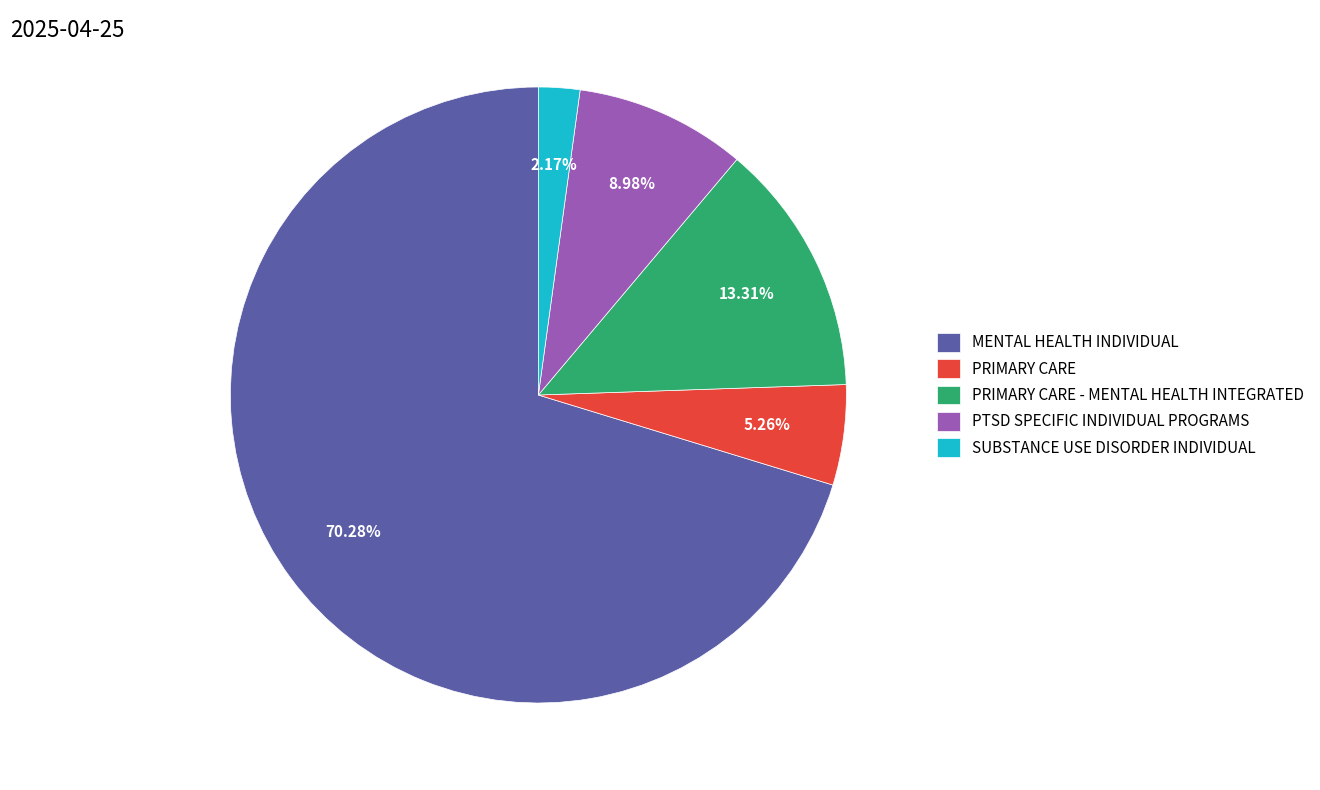

What percentage is NOT represented by PRIMARY CARE?

94.7%